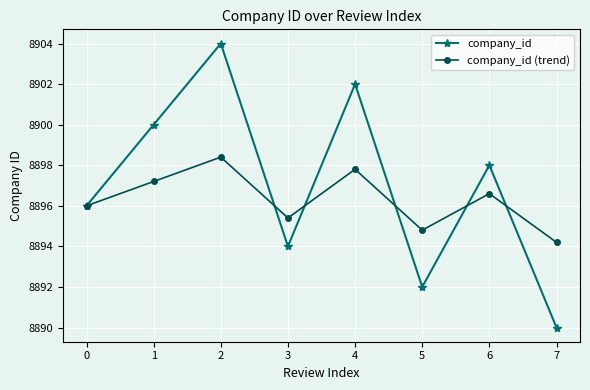

What is the value of the company_id (trend) point at the 2nd from the left?

8897.2